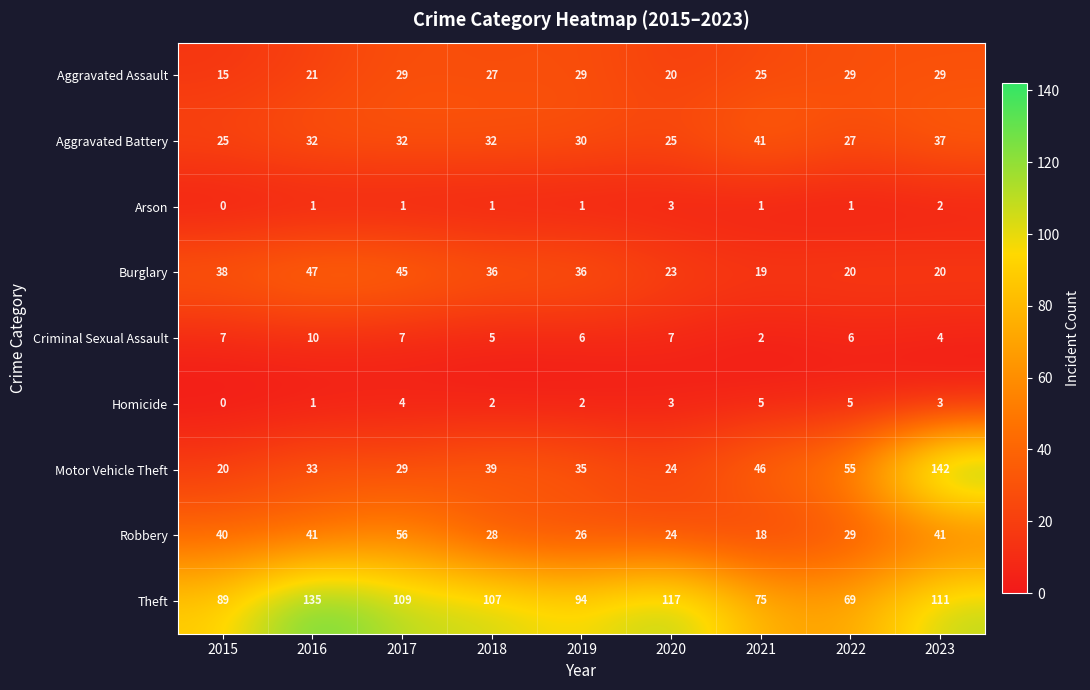

Rank the series by their maximum value, from highest to lowest.

Motor Vehicle Theft, Theft, Robbery, Burglary, Aggravated Battery, Aggravated Assault, Criminal Sexual Assault, Homicide, Arson